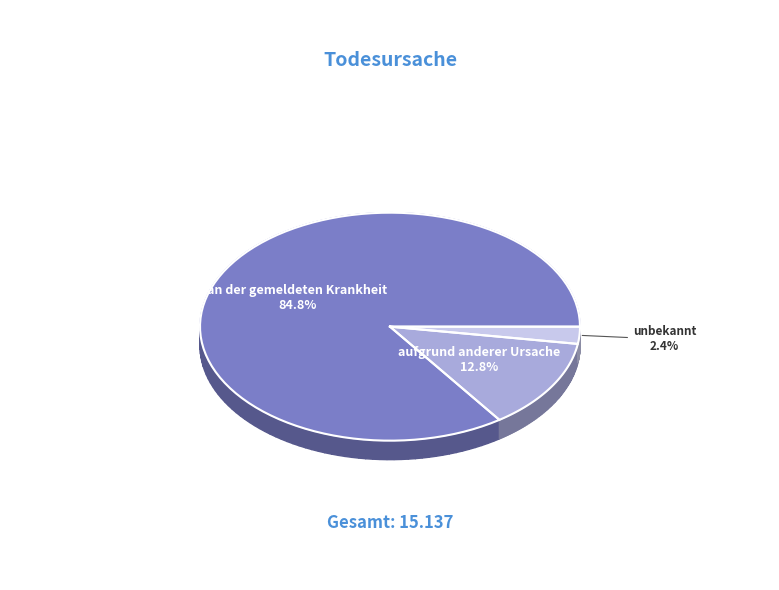

What is the change in value from an der gemeldeten Krankheit to unbekannt?

-12465